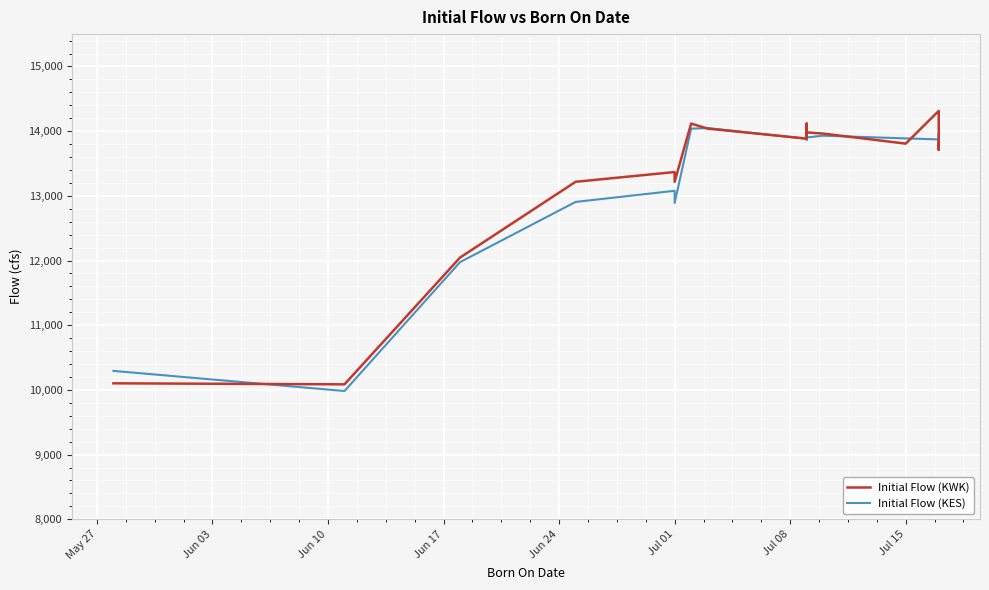

The value of Initial Flow (KWK) at Jul 01 is 3430. True or false?

False